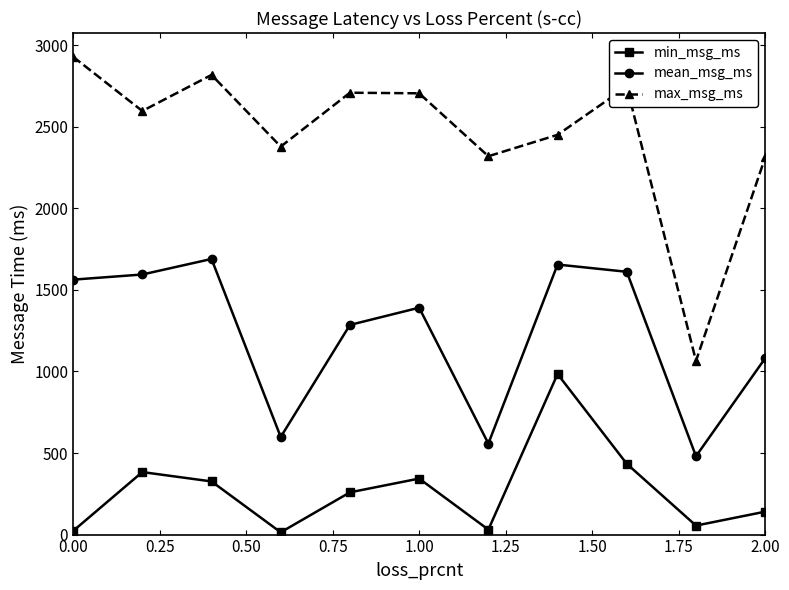

List the series in order of their overall mean, lowest first.

min_msg_ms, mean_msg_ms, max_msg_ms